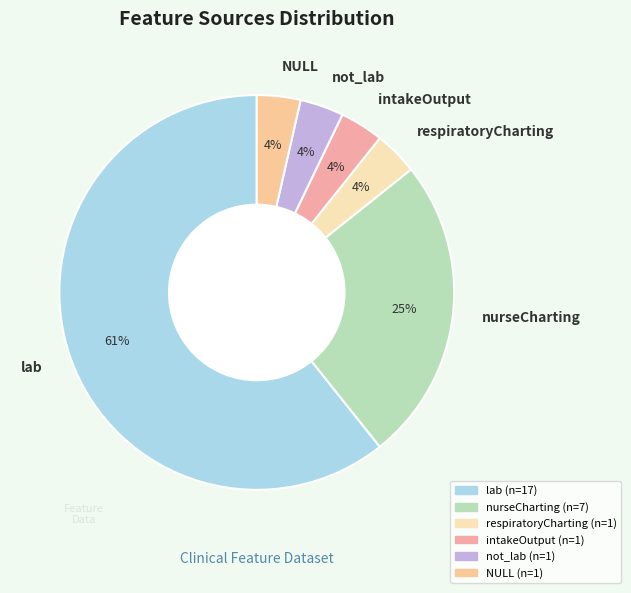

What percentage is the NULL slice, to the nearest percent?

4%